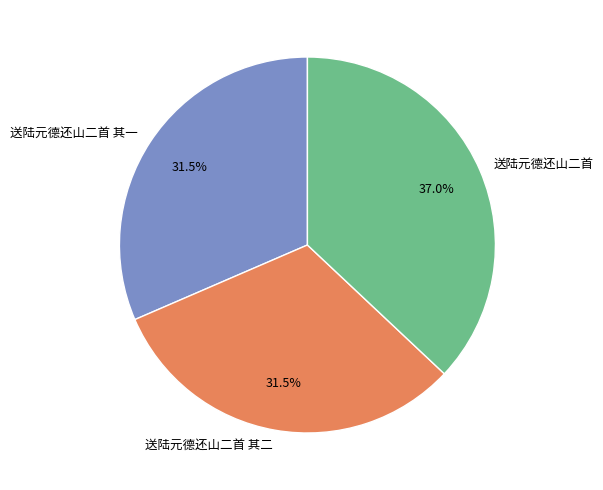

How many segments does this pie chart have?

3